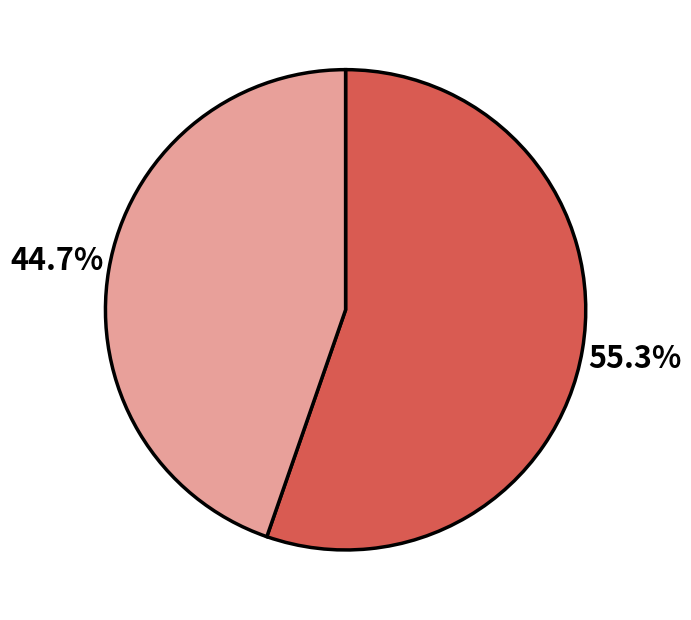

How many slices are in this pie chart?

2